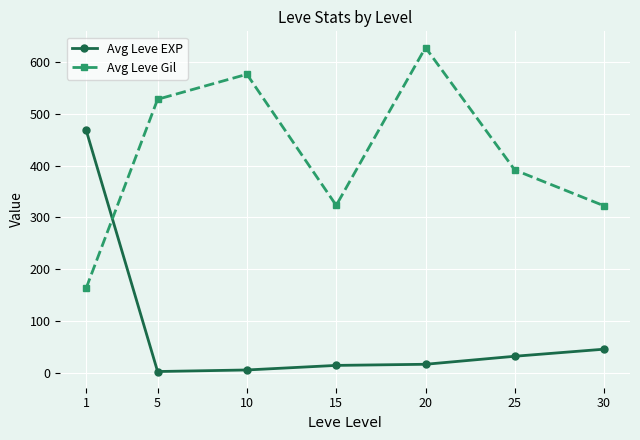

What is the sum of all Avg Leve EXP values?

584.0